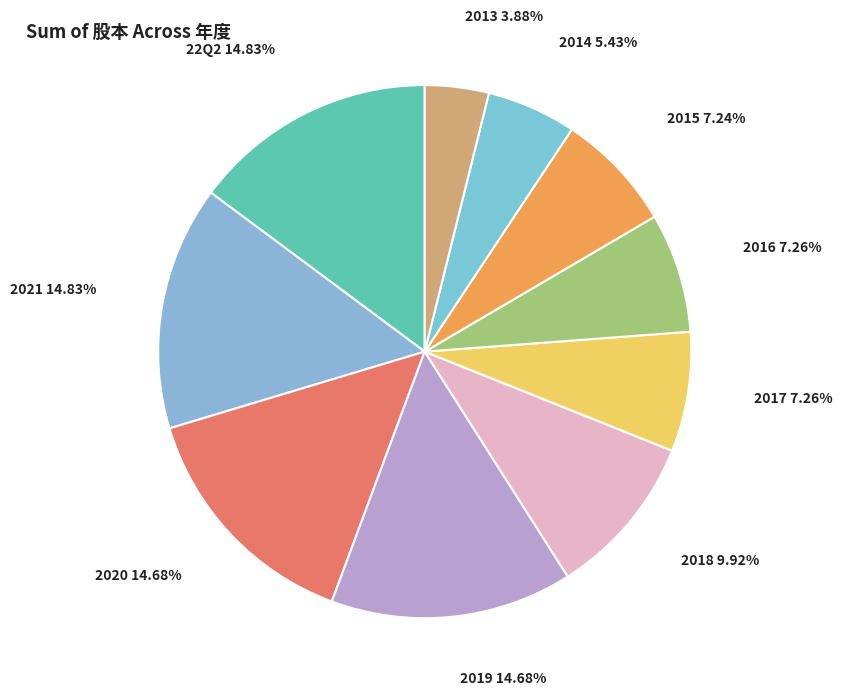

To the nearest percent, what is the difference between the 2013 and 2020 slice percentages?

11%